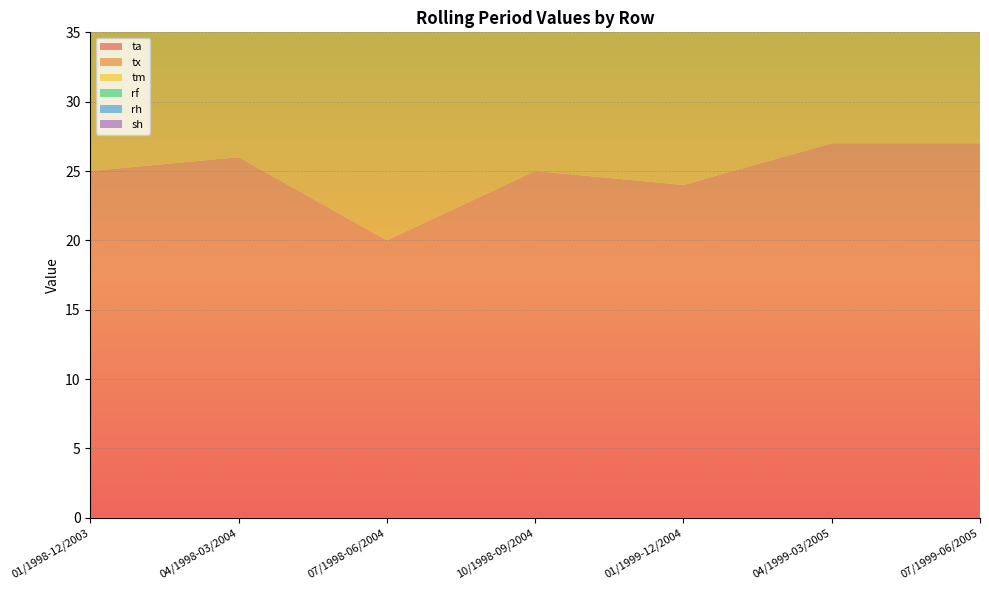

Reading right to left, list all the values displayed in this chart.

ta: 27	27	24	25	20	26	25
tx: 24	25	23	22	20	27	22
tm: 26	28	22	22	10	18	20
rf: 9	10	5	5	4	5	7
rh: 6	6	4	6	2	3	5
sh: 5	4	3	6	3	6	6